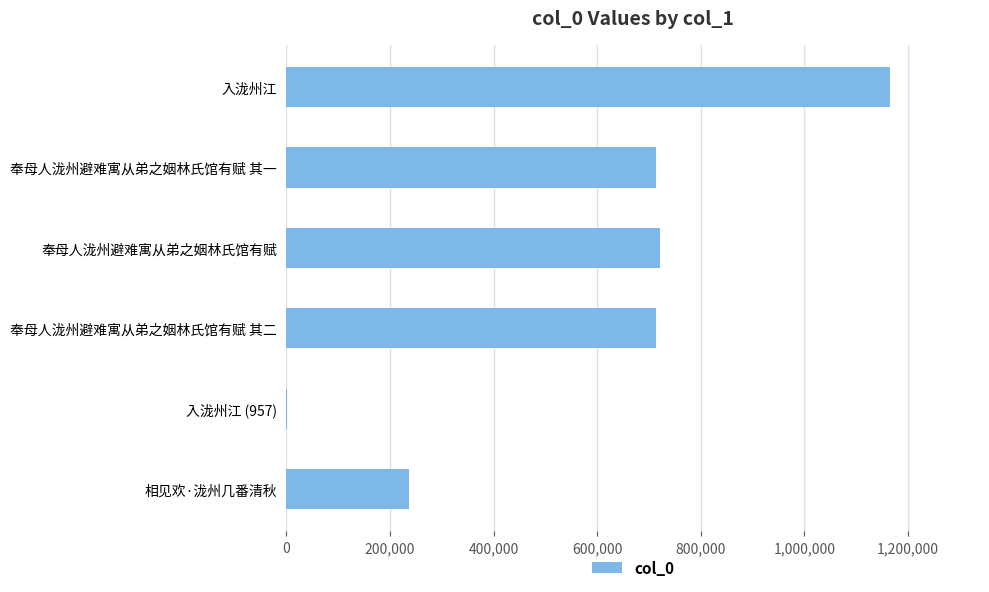

What is the maximum value shown in the chart?

1164482